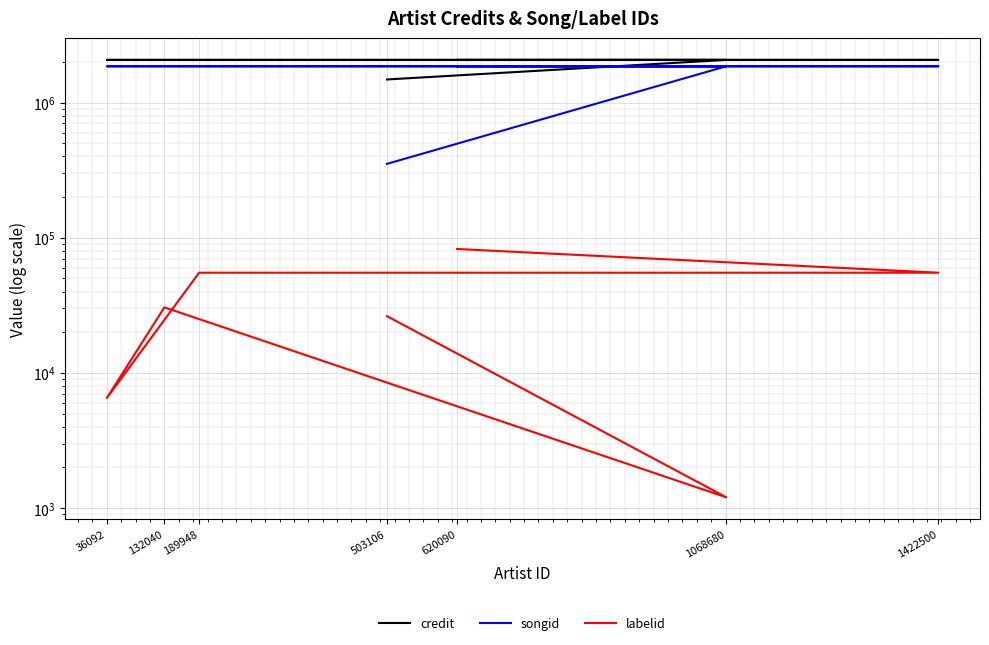

Which category has the lowest value across all series?

1068680